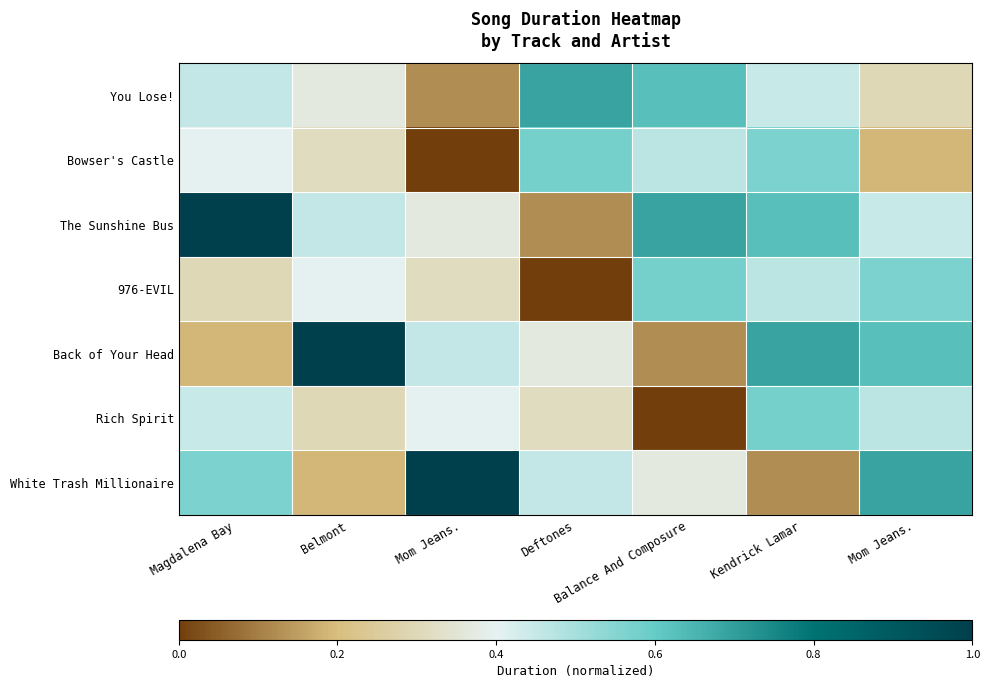

What is the total value across all series at Balance And Composure?

2.8